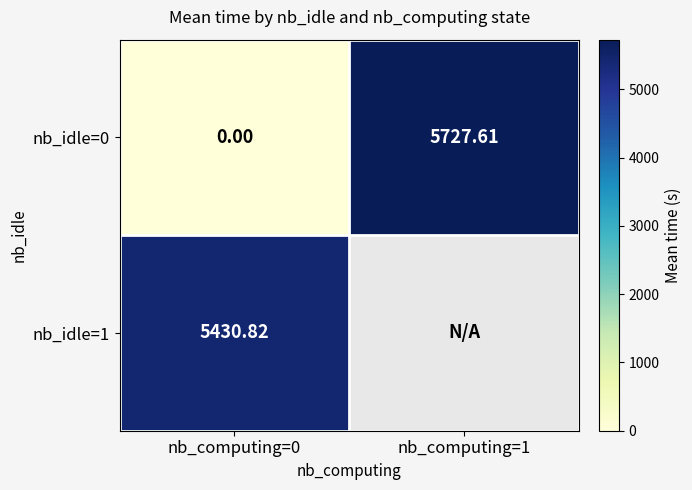

At how many categories does at least one series exceed 3543?

2